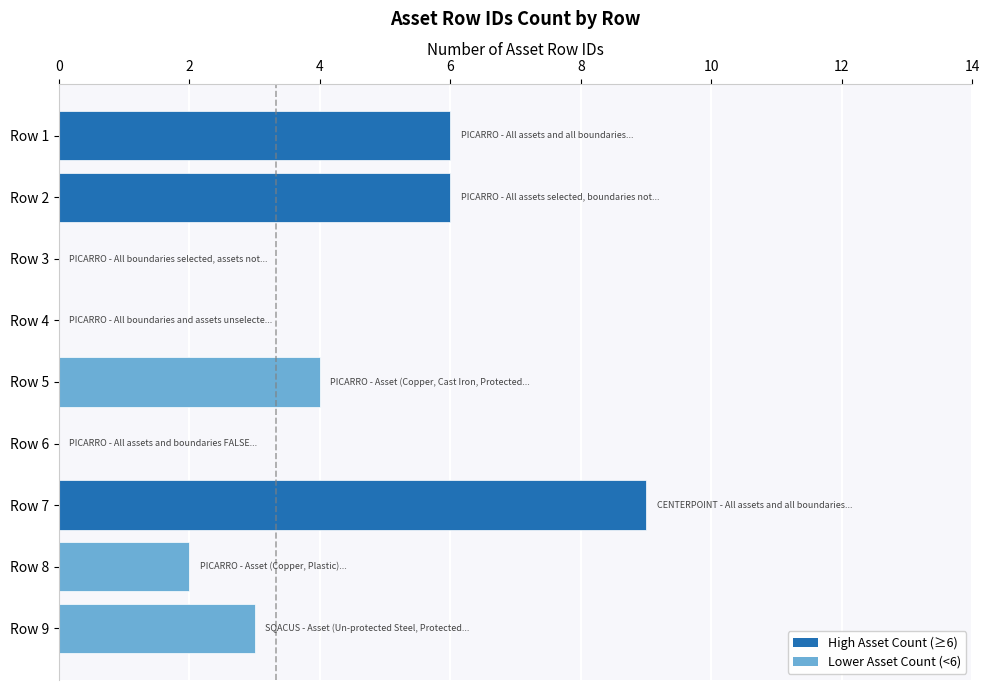

Which has a higher value, Row 9 or Row 8?

Row 9